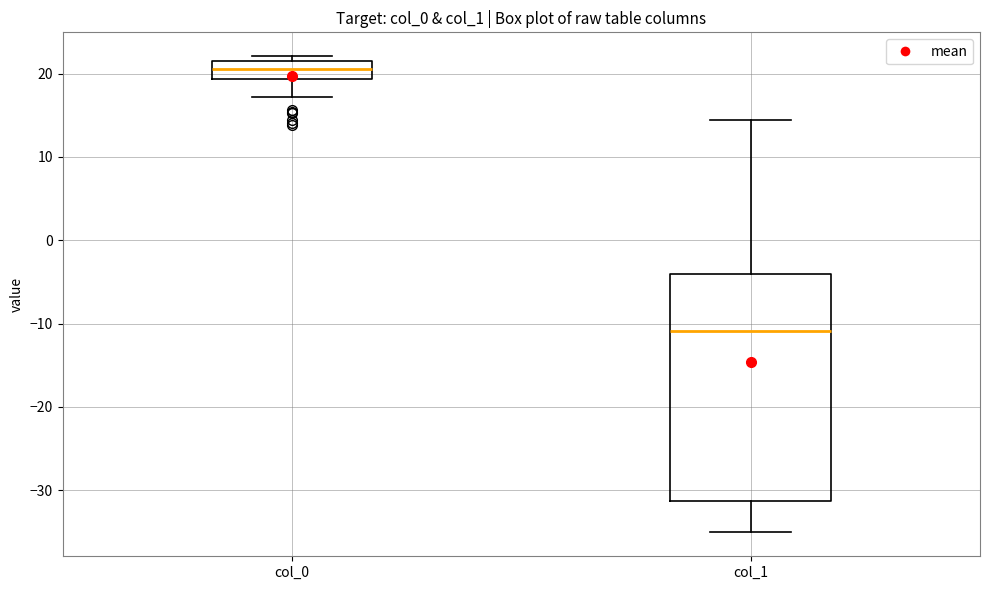

Which box is the tallest, from its lower edge to its upper edge?

col_1